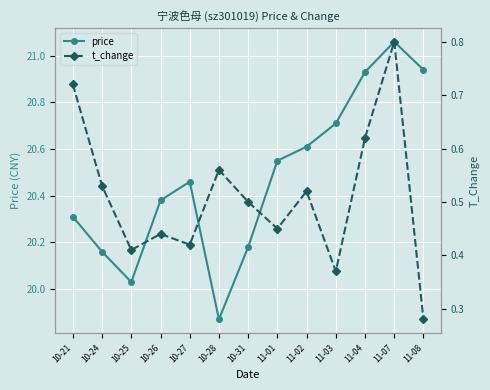

The value of t_change at 11-02 is 0.5. True or false?

True